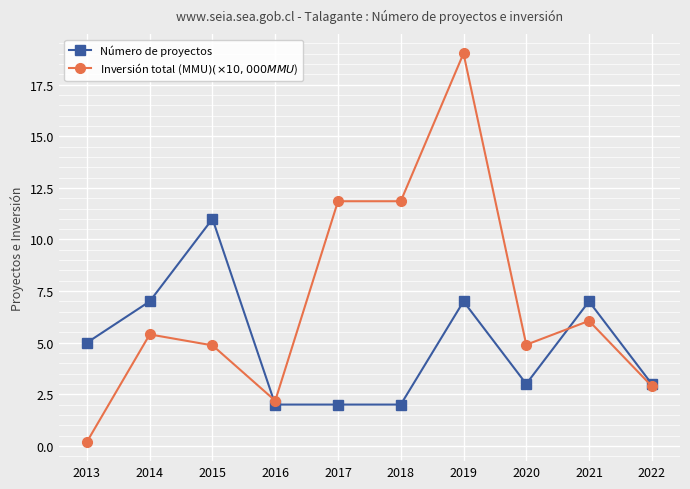

How many Número de proyectos values are between 2 and 7?

9